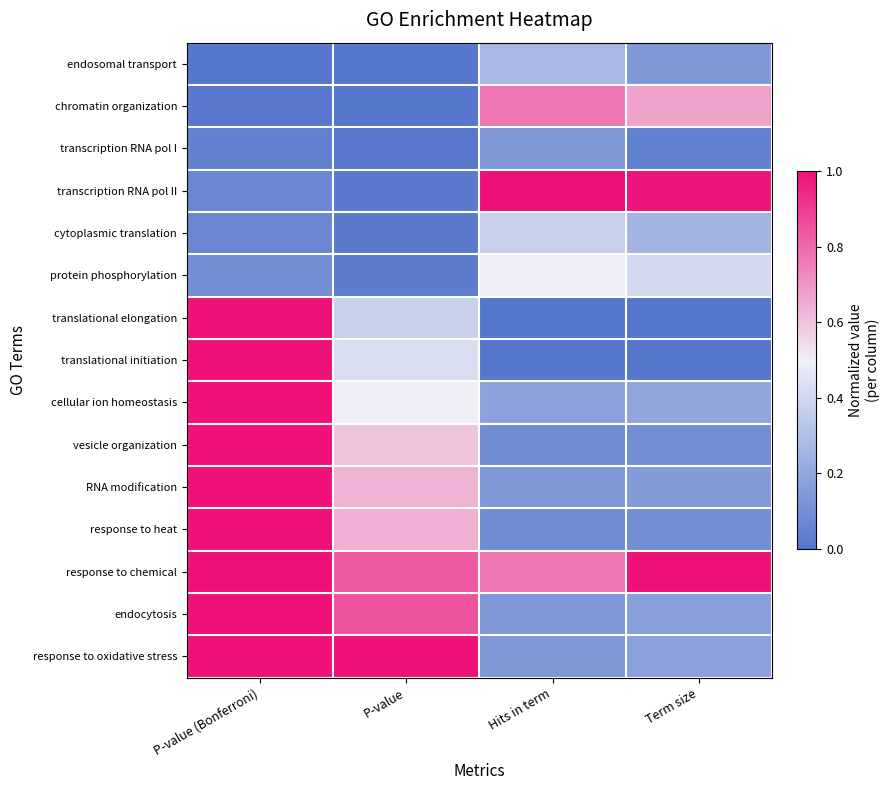

At how many categories does at least one series exceed 0?

4